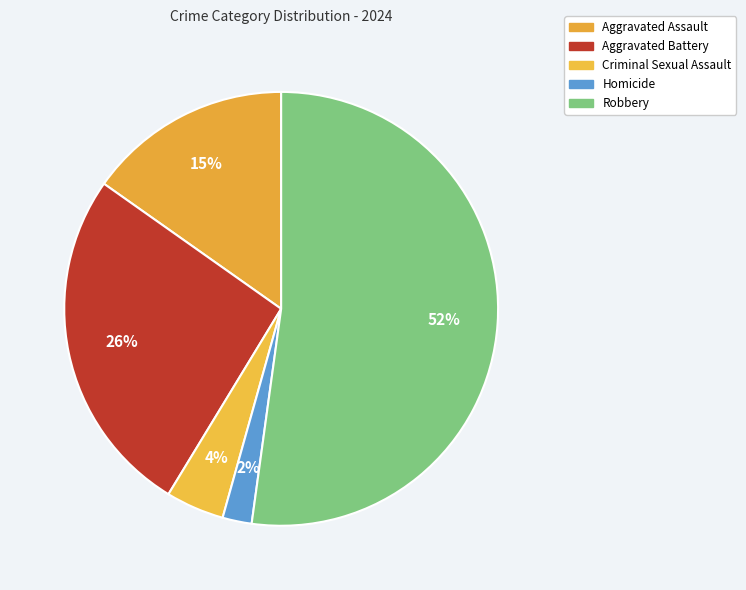

How many slices are in this pie chart?

5